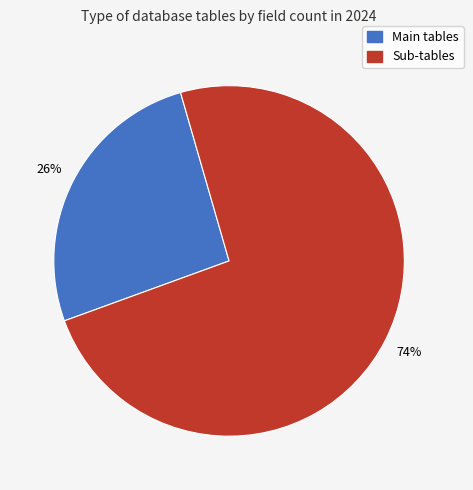

To the nearest percent, what is the average slice percentage?

50%